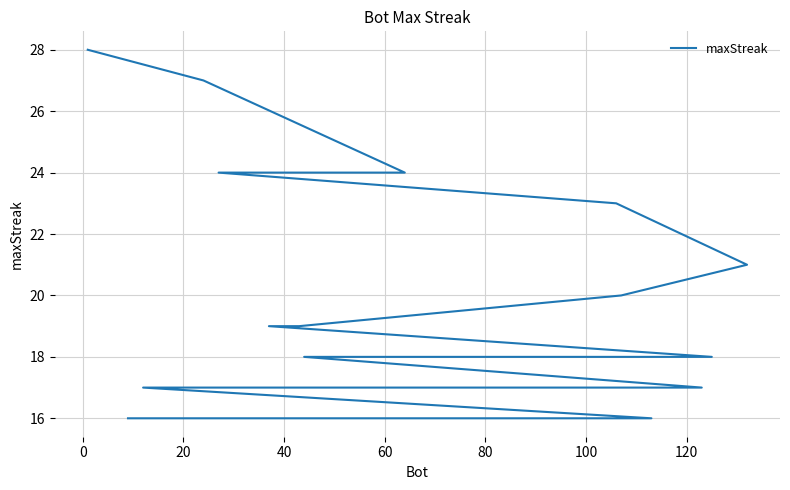

Is it true that the value at 140 is 27?

False